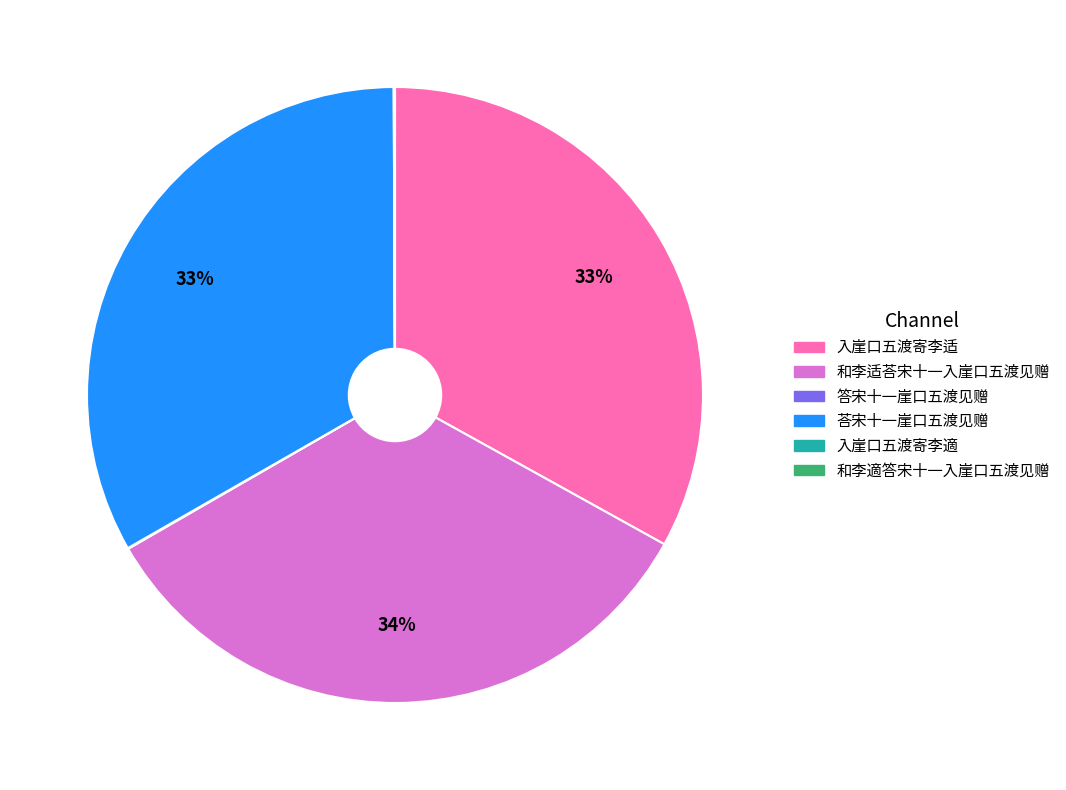

True or false: 荅宋十一崖口五渡见赠 accounts for 39% of the total.

False